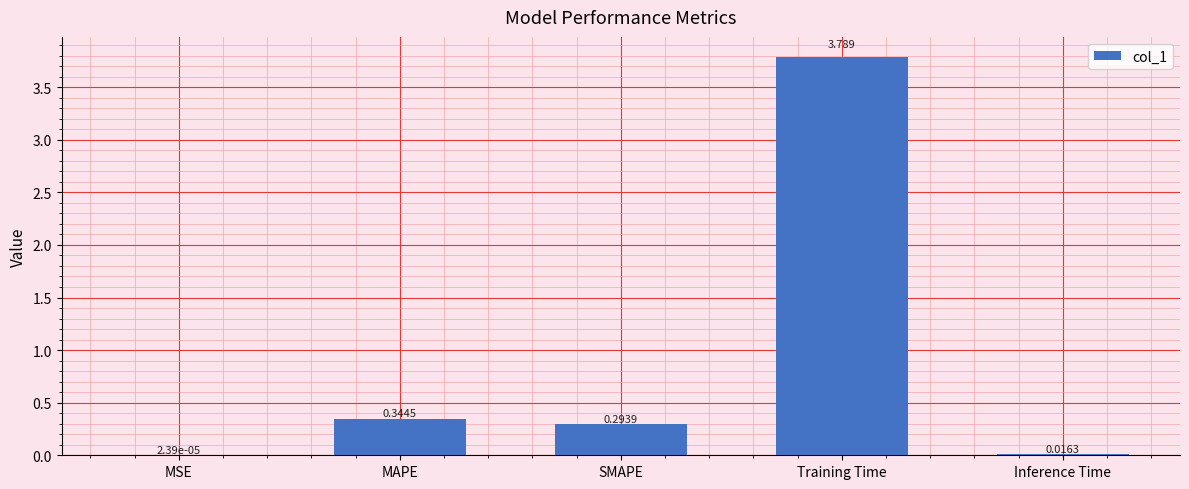

Which has a higher value, Inference Time or SMAPE?

SMAPE